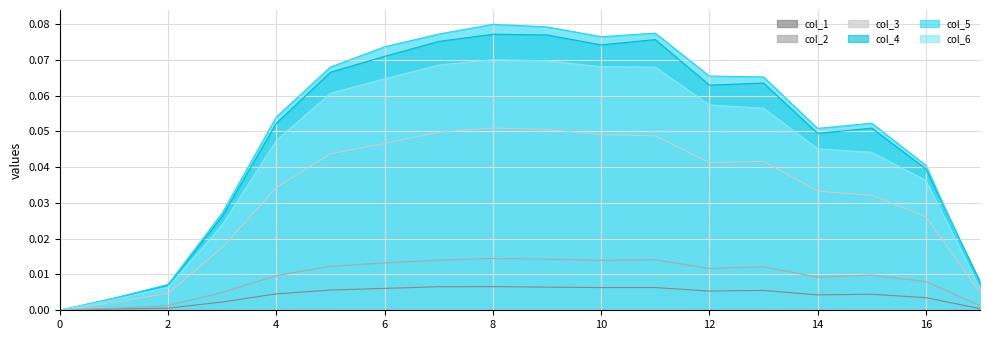

How many lines are shown in the chart?

6